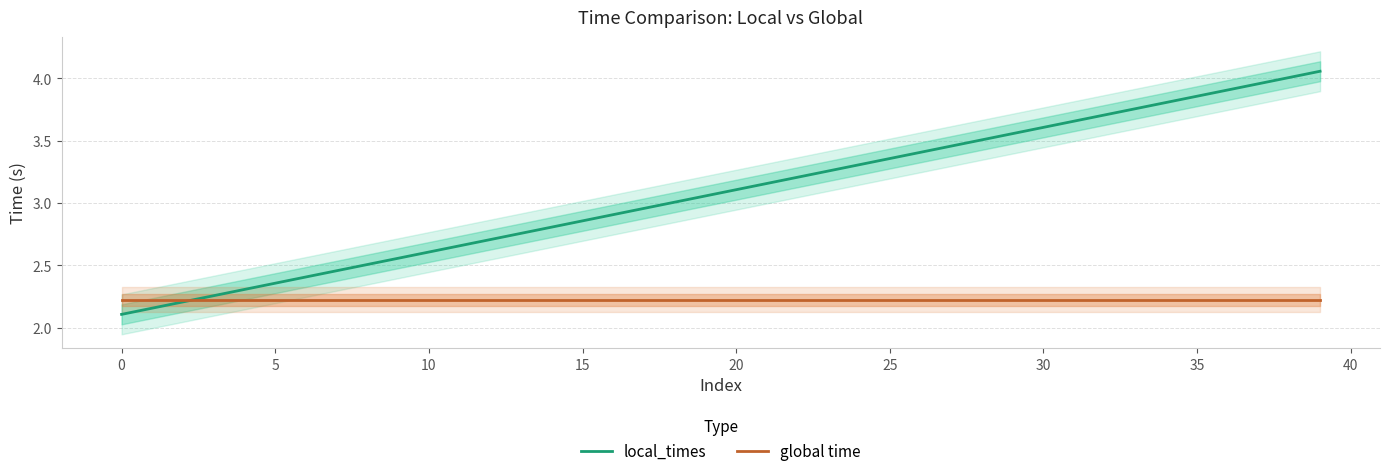

Where is local_times nearest to the value 3?

18